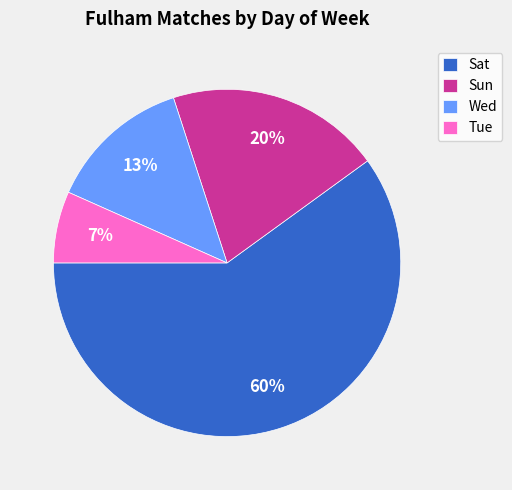

To the nearest percent, what portion does Sun represent?

20%